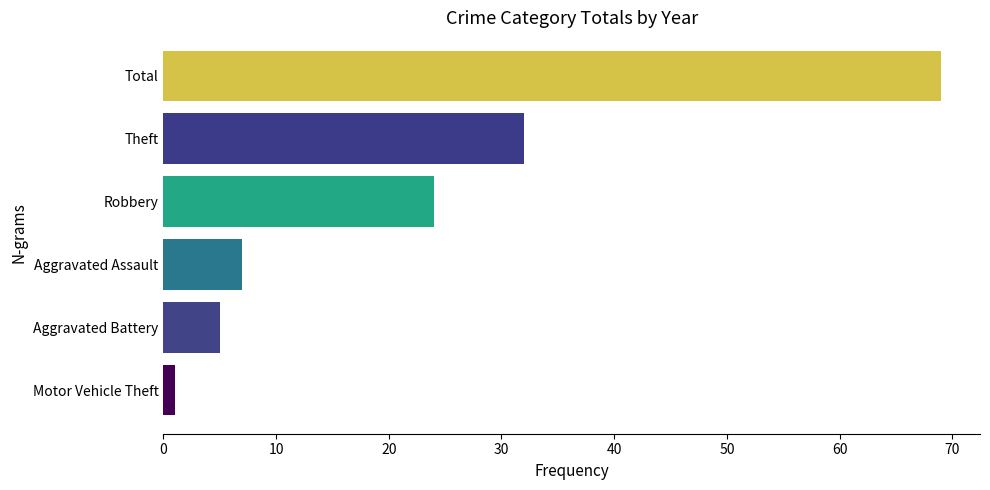

What is the change in value from Aggravated Battery to Total?

+64